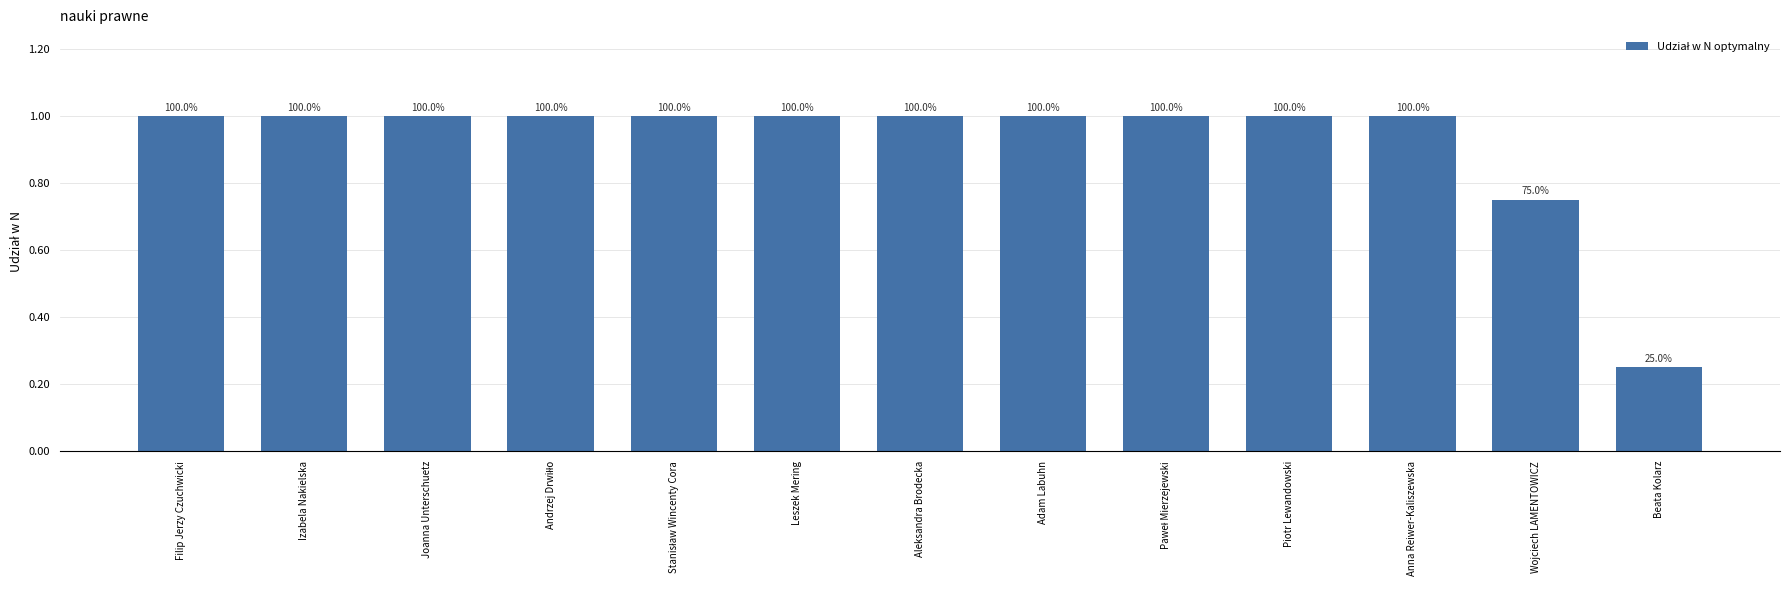

How many bars are there in total?

13